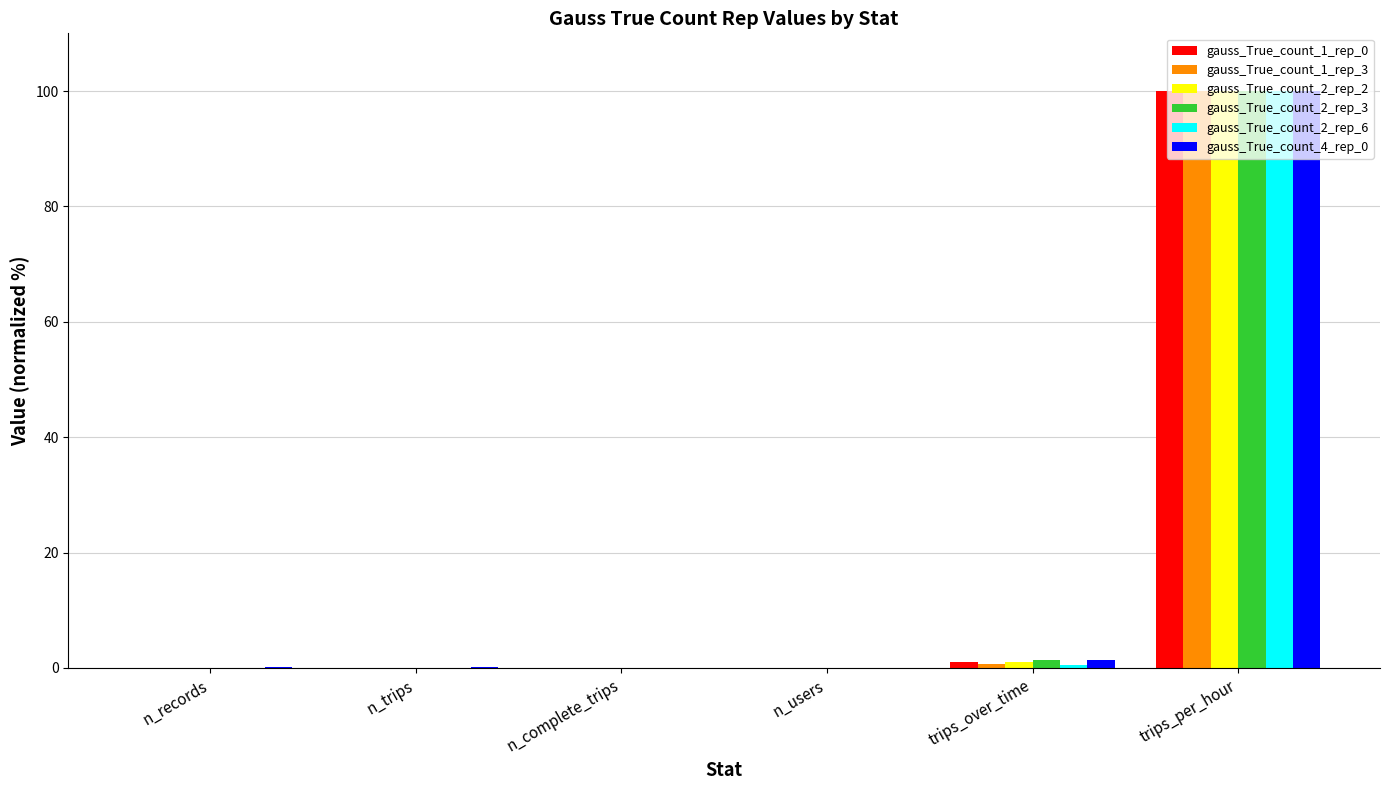

Which category has the highest value across all series?

trips_per_hour